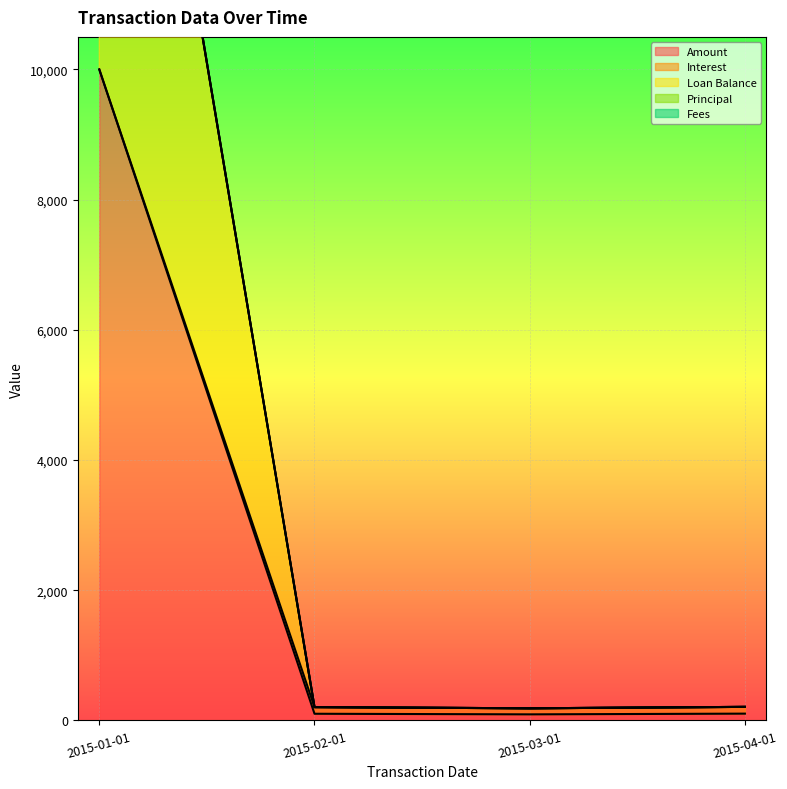

True or false: Loan Balance and Amount intersect in this chart.

False